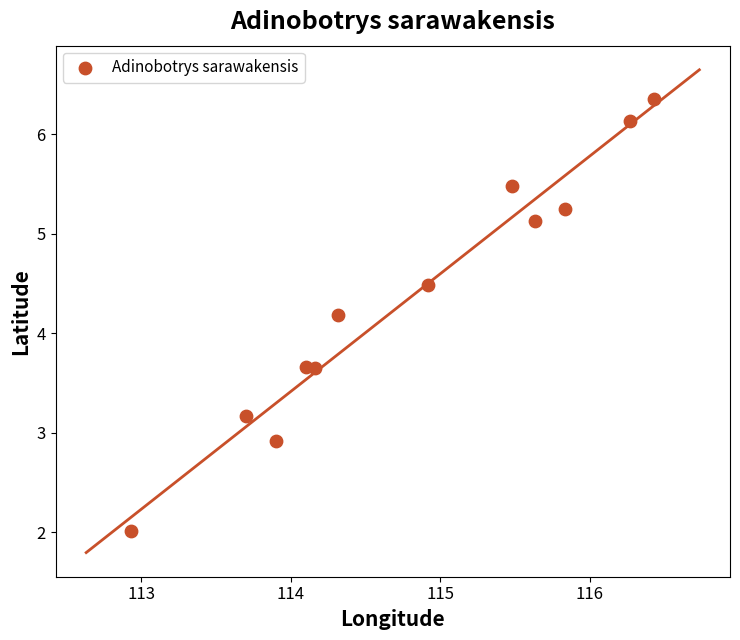

What is the range of Y values (max minus min)?

4.3